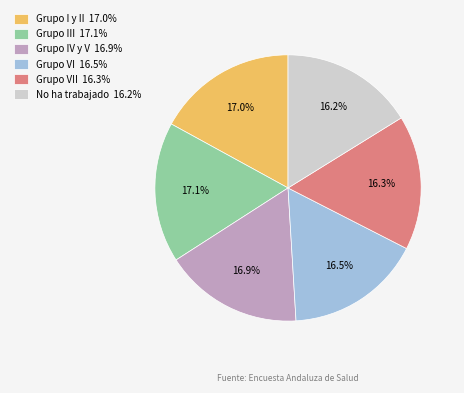

What is the ratio of the value at No ha trabajado 16.2% to the value at Grupo III 17.1%?

0.9